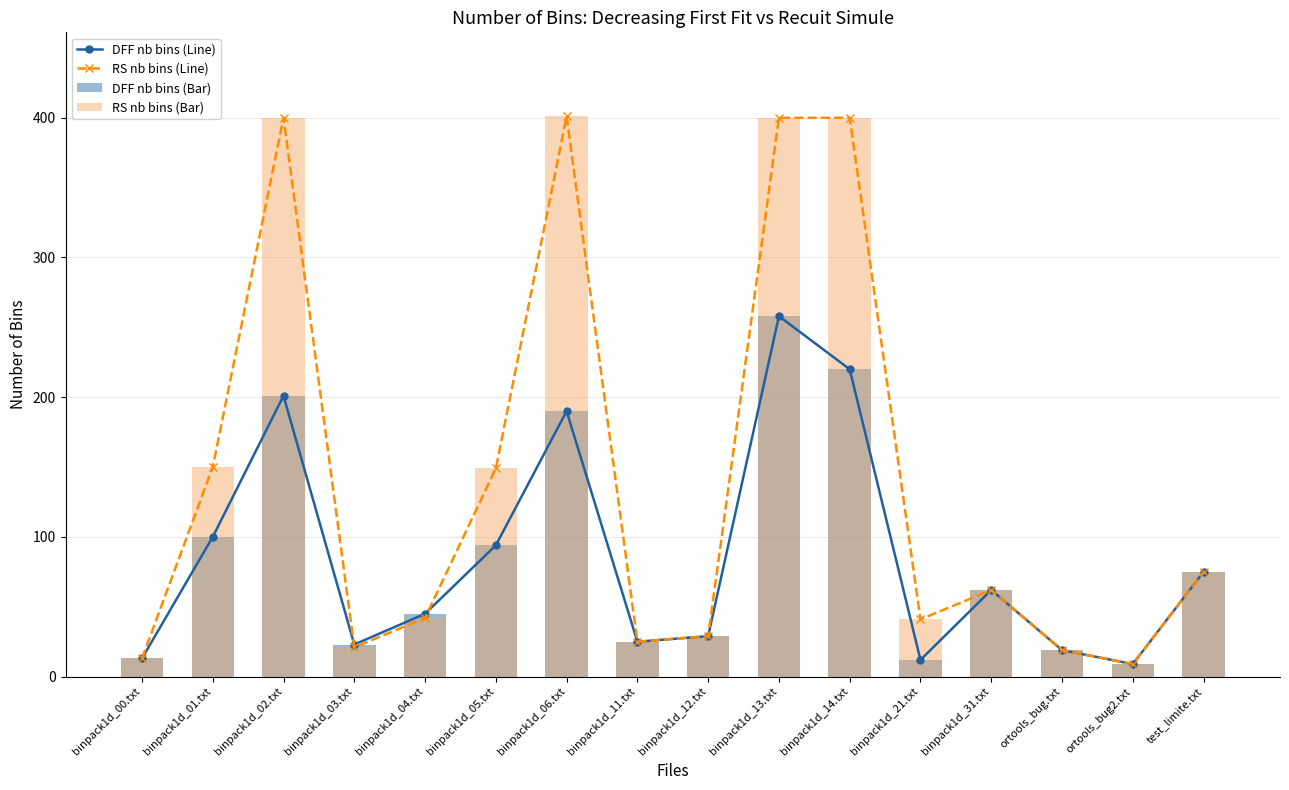

The value of RS nb bins (Bar) at ortools_bug2.txt is 9. True or false?

True